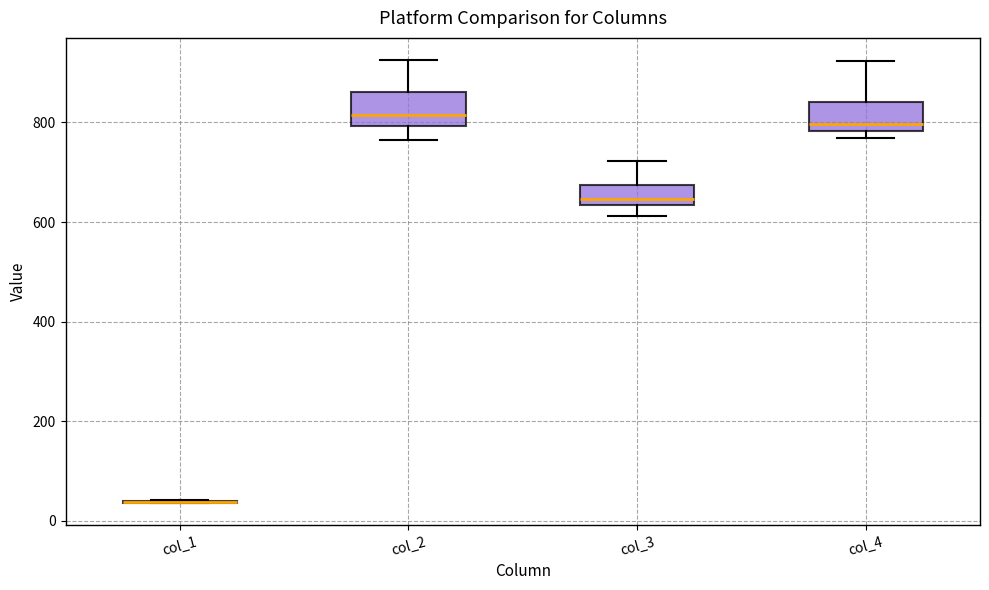

Where does the lower whisker of the box for col_2 end on the y-axis? The values are not printed on the chart, so give them approximately, as read against the axis.

760